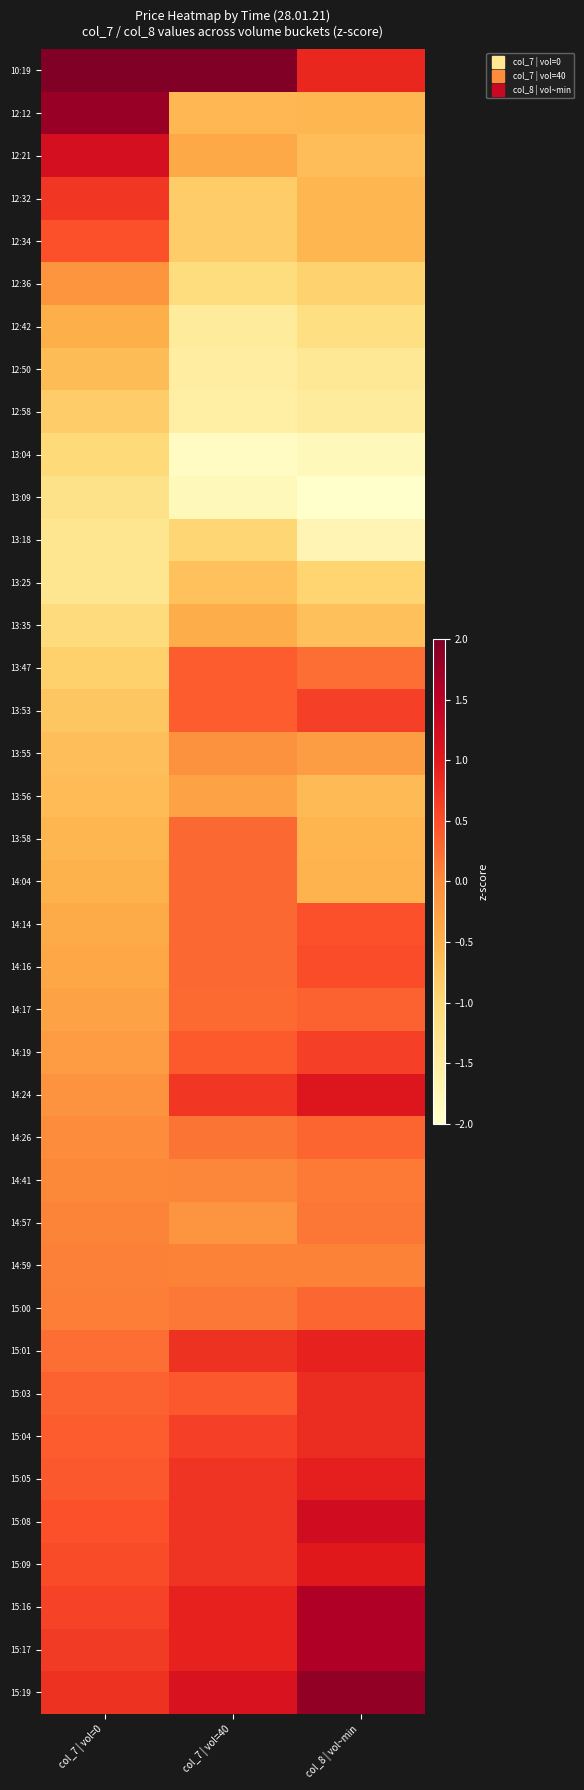

Reading right to left, list all the values displayed in this chart.

10:19: col_8 | vol~min=0.9	col_7 | vol=40=3.6	col_7 | vol=0=4.4
12:12: col_8 | vol~min=-0.6	col_7 | vol=40=-0.6	col_7 | vol=0=1.8
12:21: col_8 | vol~min=-0.7	col_7 | vol=40=-0.4	col_7 | vol=0=1.2
12:32: col_8 | vol~min=-0.6	col_7 | vol=40=-0.9	col_7 | vol=0=0.7
12:34: col_8 | vol~min=-0.6	col_7 | vol=40=-0.8	col_7 | vol=0=0.5
12:36: col_8 | vol~min=-0.9	col_7 | vol=40=-1.1	col_7 | vol=0=-0.1
12:42: col_8 | vol~min=-1.2	col_7 | vol=40=-1.4	col_7 | vol=0=-0.5
12:50: col_8 | vol~min=-1.4	col_7 | vol=40=-1.5	col_7 | vol=0=-0.6
12:58: col_8 | vol~min=-1.4	col_7 | vol=40=-1.6	col_7 | vol=0=-0.8
13:04: col_8 | vol~min=-1.8	col_7 | vol=40=-1.9	col_7 | vol=0=-1.0
13:09: col_8 | vol~min=-2.3	col_7 | vol=40=-1.8	col_7 | vol=0=-1.2
13:18: col_8 | vol~min=-1.7	col_7 | vol=40=-1.0	col_7 | vol=0=-1.3
13:25: col_8 | vol~min=-0.9	col_7 | vol=40=-0.7	col_7 | vol=0=-1.3
13:35: col_8 | vol~min=-0.7	col_7 | vol=40=-0.4	col_7 | vol=0=-1.1
13:47: col_8 | vol~min=0.2	col_7 | vol=40=0.4	col_7 | vol=0=-0.9
13:53: col_8 | vol~min=0.6	col_7 | vol=40=0.4	col_7 | vol=0=-0.8
13:55: col_8 | vol~min=-0.2	col_7 | vol=40=-0.1	col_7 | vol=0=-0.7
13:56: col_8 | vol~min=-0.6	col_7 | vol=40=-0.3	col_7 | vol=0=-0.6
13:58: col_8 | vol~min=-0.5	col_7 | vol=40=0.3	col_7 | vol=0=-0.6
14:04: col_8 | vol~min=-0.5	col_7 | vol=40=0.3	col_7 | vol=0=-0.5
14:14: col_8 | vol~min=0.5	col_7 | vol=40=0.3	col_7 | vol=0=-0.4
14:16: col_8 | vol~min=0.5	col_7 | vol=40=0.3	col_7 | vol=0=-0.3
14:17: col_8 | vol~min=0.3	col_7 | vol=40=0.3	col_7 | vol=0=-0.3
14:19: col_8 | vol~min=0.6	col_7 | vol=40=0.4	col_7 | vol=0=-0.2
14:24: col_8 | vol~min=1.1	col_7 | vol=40=0.7	col_7 | vol=0=-0.1
14:26: col_8 | vol~min=0.3	col_7 | vol=40=0.2	col_7 | vol=0=-0.0
14:41: col_8 | vol~min=0.1	col_7 | vol=40=0.1	col_7 | vol=0=0.0
14:57: col_8 | vol~min=0.2	col_7 | vol=40=-0.1	col_7 | vol=0=0.1
14:59: col_8 | vol~min=0.1	col_7 | vol=40=0.1	col_7 | vol=0=0.1
15:00: col_8 | vol~min=0.3	col_7 | vol=40=0.2	col_7 | vol=0=0.1
15:01: col_8 | vol~min=0.9	col_7 | vol=40=0.8	col_7 | vol=0=0.2
15:03: col_8 | vol~min=0.8	col_7 | vol=40=0.4	col_7 | vol=0=0.3
15:04: col_8 | vol~min=0.8	col_7 | vol=40=0.6	col_7 | vol=0=0.4
15:05: col_8 | vol~min=0.9	col_7 | vol=40=0.7	col_7 | vol=0=0.4
15:08: col_8 | vol~min=1.2	col_7 | vol=40=0.7	col_7 | vol=0=0.5
15:09: col_8 | vol~min=1.0	col_7 | vol=40=0.7	col_7 | vol=0=0.5
15:16: col_8 | vol~min=1.6	col_7 | vol=40=0.9	col_7 | vol=0=0.6
15:17: col_8 | vol~min=1.6	col_7 | vol=40=0.9	col_7 | vol=0=0.7
15:19: col_8 | vol~min=1.8	col_7 | vol=40=1.1	col_7 | vol=0=0.8